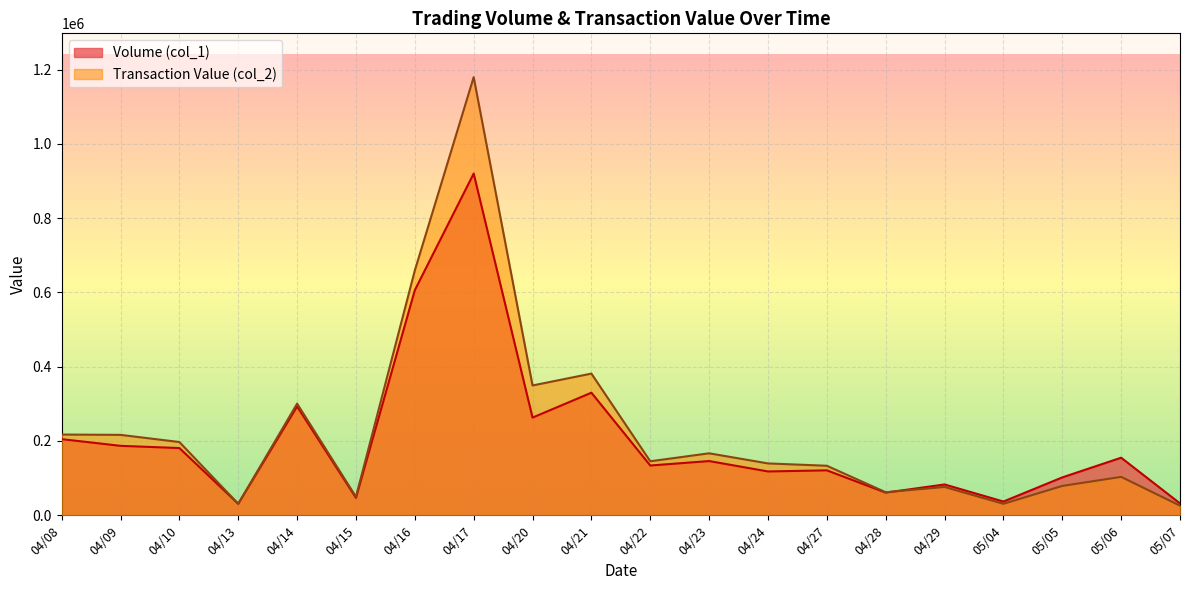

How many interior local valleys does the Volume (col_1) series have?

7